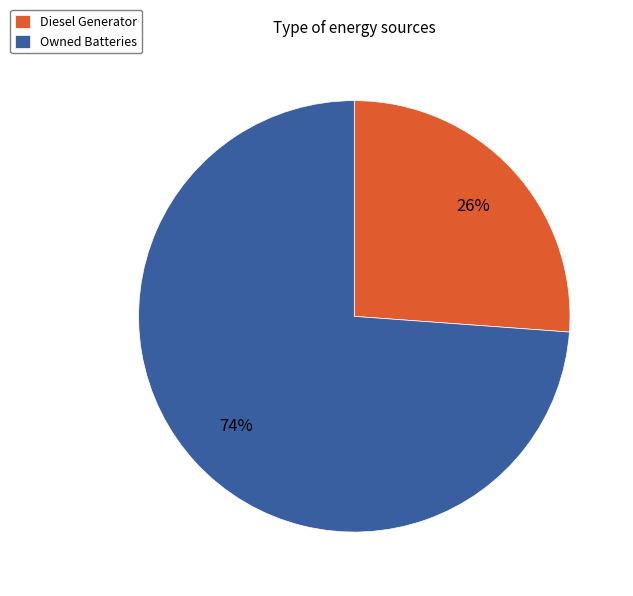

Between Owned Batteries and Diesel Generator, which is larger?

Owned Batteries